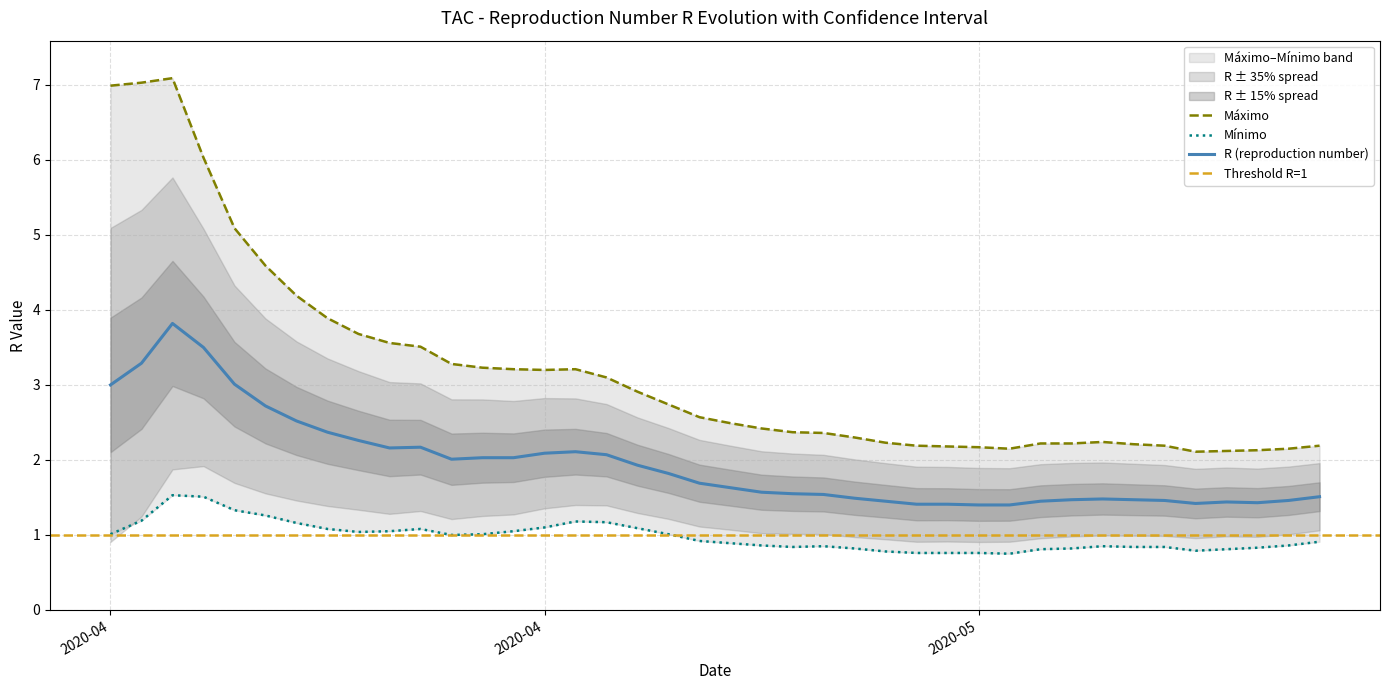

List the labels in order of Máximo value, largest first.

2020-04-16, 2020-04-15, 2020-04-14, 2020-04-17, 2020-04-18, 2020-04-19, 2020-04-20, 2020-04-21, 2020-04-22, 2020-04-23, 2020-04-24, 2020-04-25, 2020-04-26, 2020-04-27, 2020-04-29, 2020-04-28, 2020-04-30, 2020-05-01, 2020-05-02, 2020-05-03, 2020-05-04, 2020-05-05, 2020-05-06, 2020-05-07, 2020-05-08, 2020-05-16, 2020-05-09, 2020-05-14, 2020-05-15, 2020-05-17, 2020-05-10, 2020-05-18, 2020-05-23, 2020-05-11, 2020-05-12, 2020-05-13, 2020-05-22, 2020-05-21, 2020-05-20, 2020-05-19